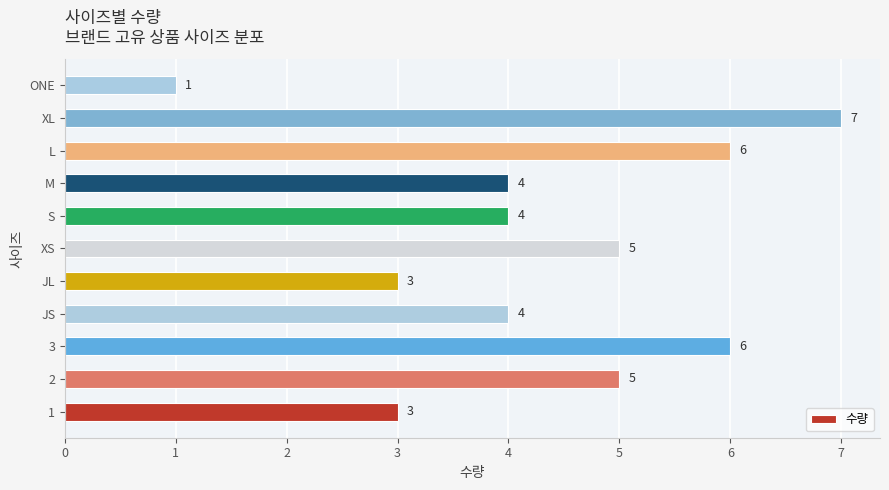

Approximately how many times larger is the value at XS compared to 1?

1.7